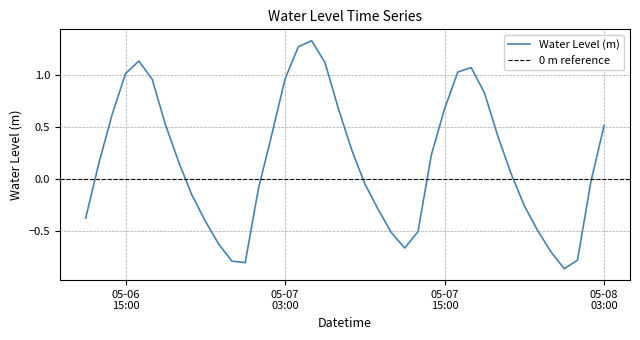

What position from the left is 2024-05-06 16:00:00?

5